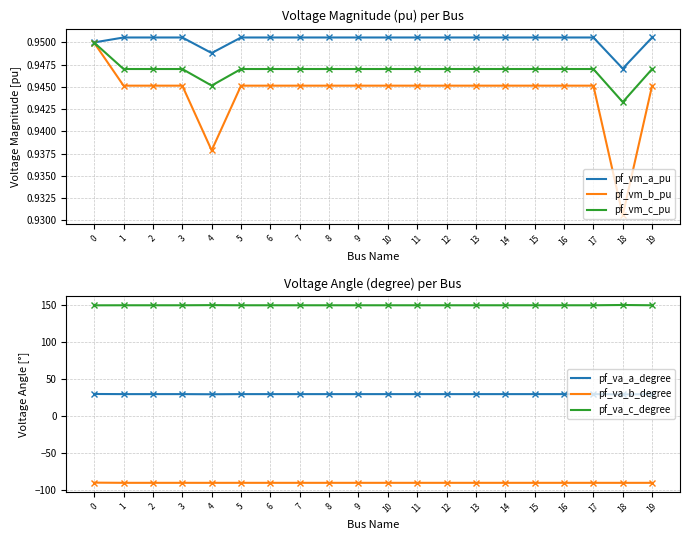

Is this an area chart (filled region under the line)?

No